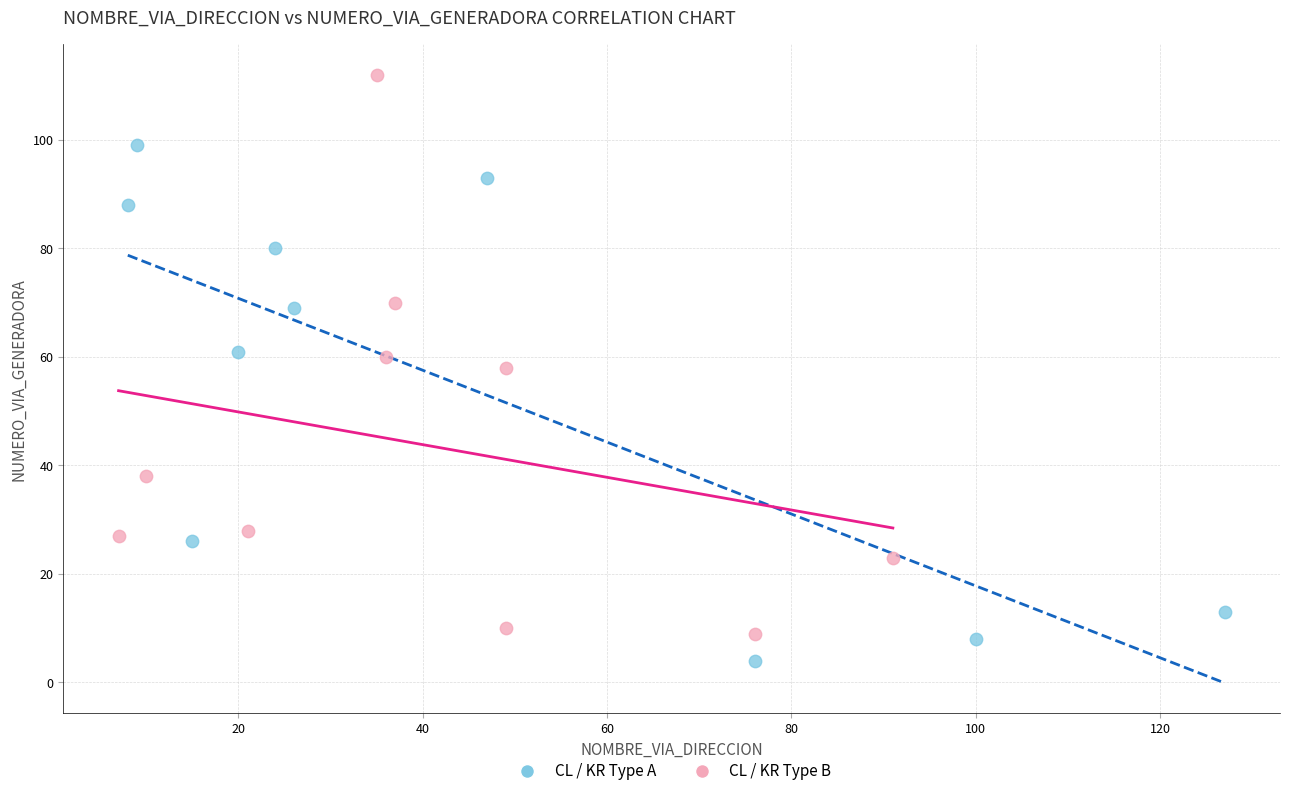

Which series has the widest spread of Y values?

CL / KR Type B